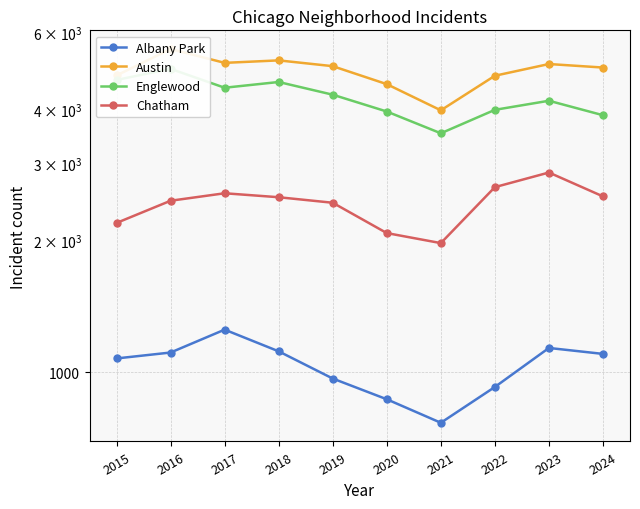

True or false: Austin has a value of 5008 at 2019.

True